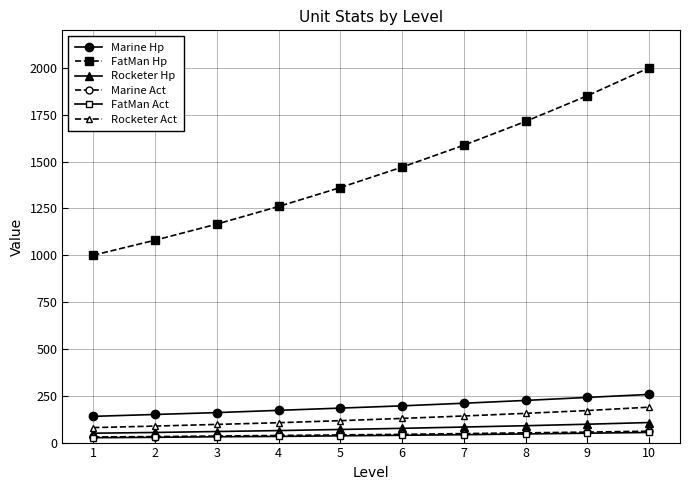

Which series has the largest range (max minus min)?

FatMan Hp